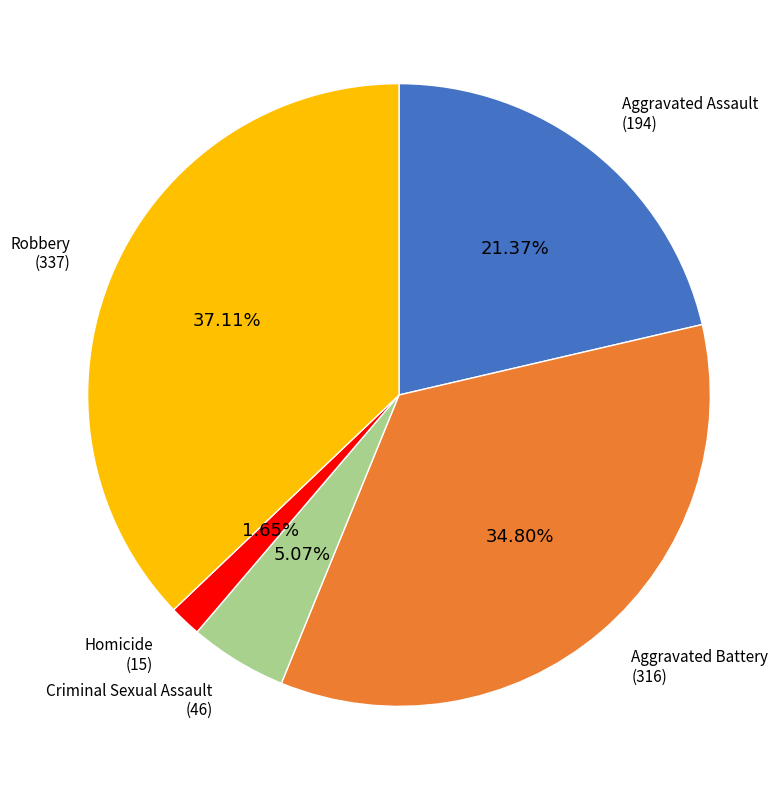

How many slices are in this pie chart?

5